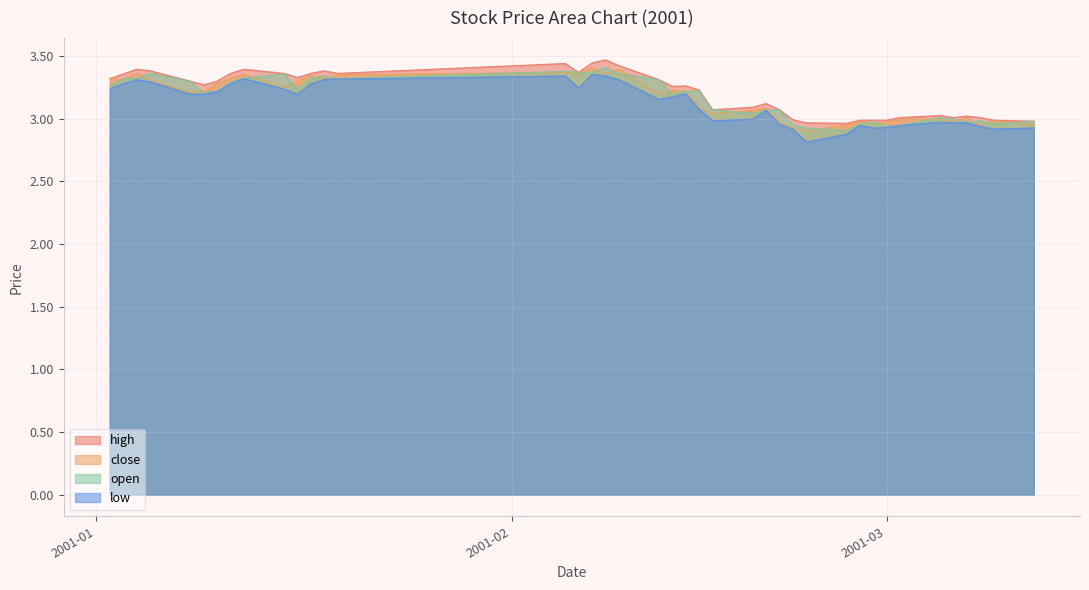

True or false: close and low intersect in this chart.

False